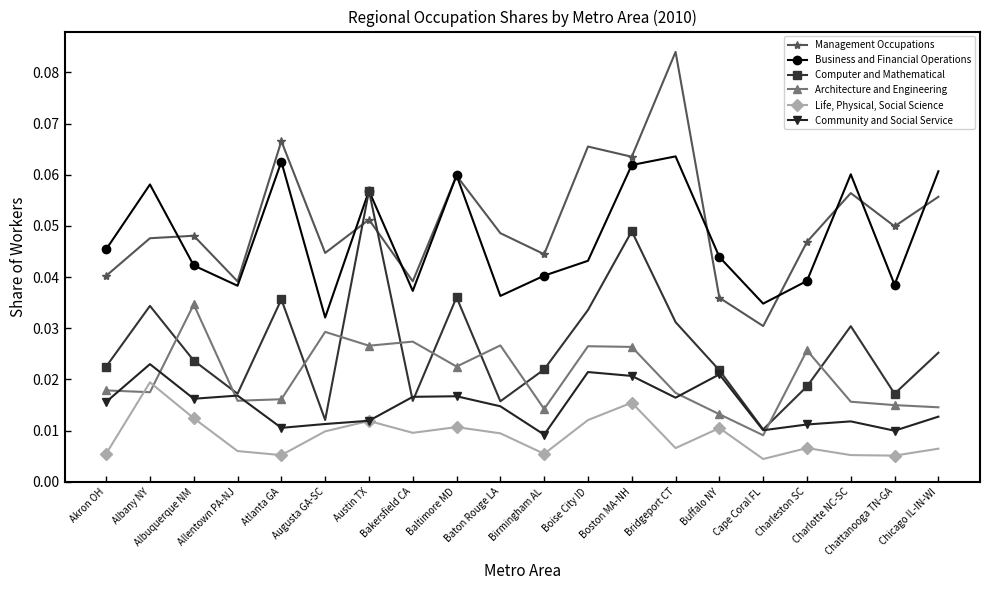

Where is Business and Financial Operations nearest to the value 0?

Augusta GA-SC